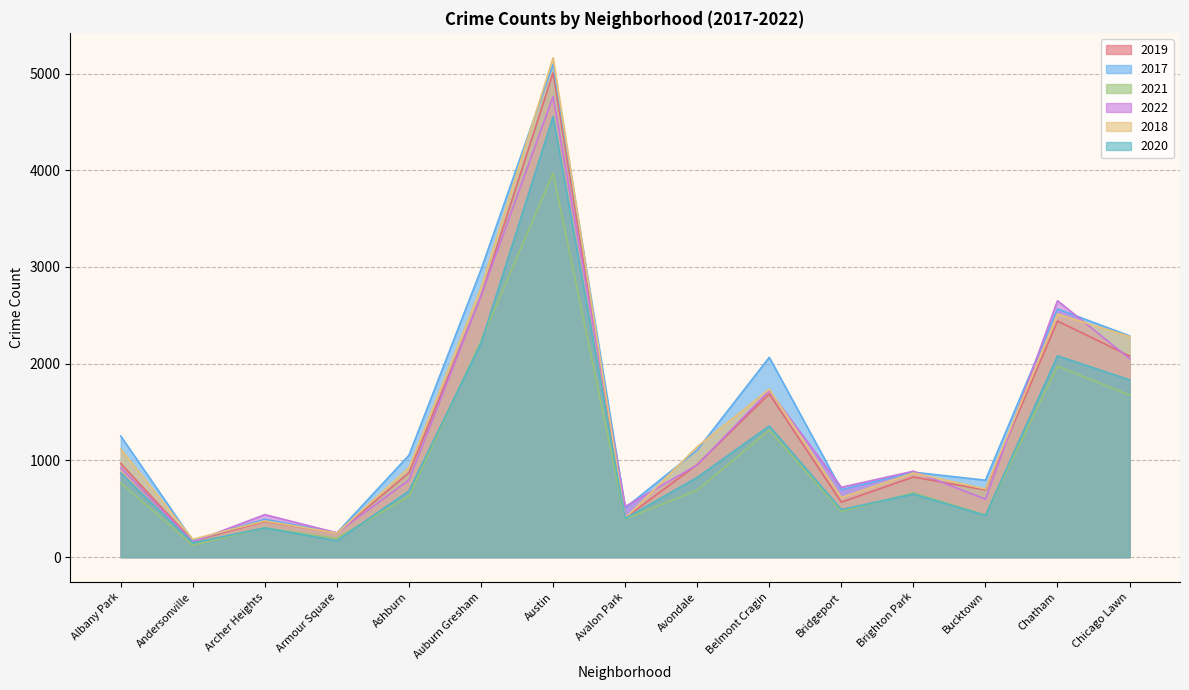

True or false: 2017 and 2021 cross at least once.

False